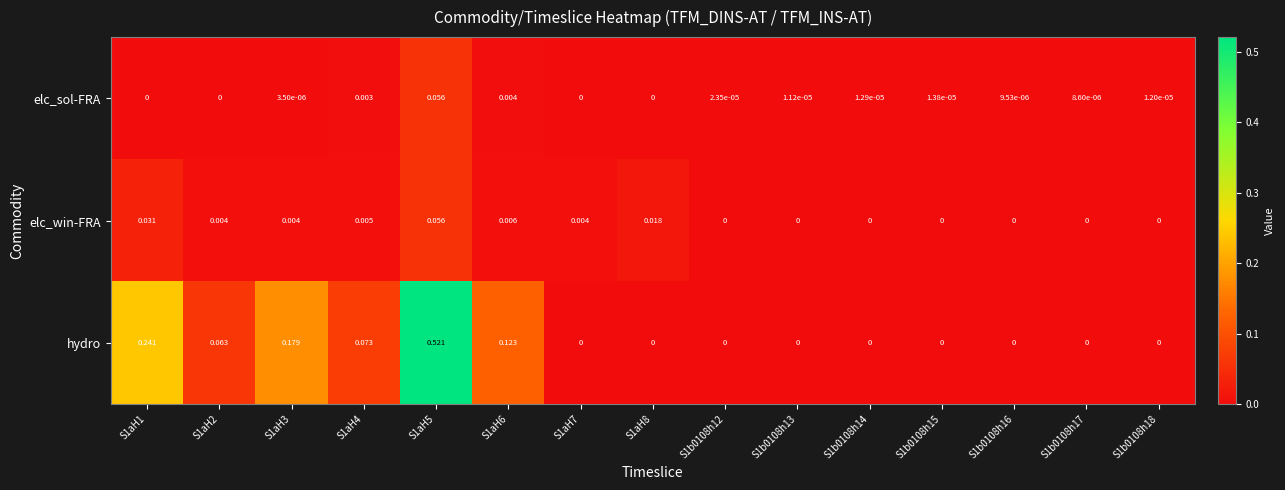

At which category is the sum across all series the highest?

S1aH5